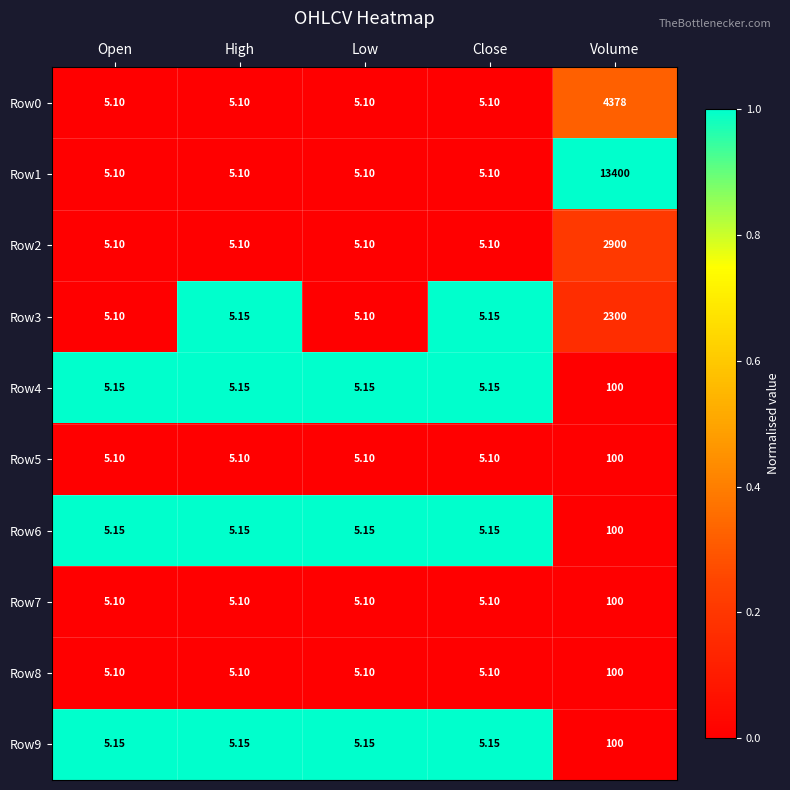

Which category has the highest value in the Row1 series?

Volume